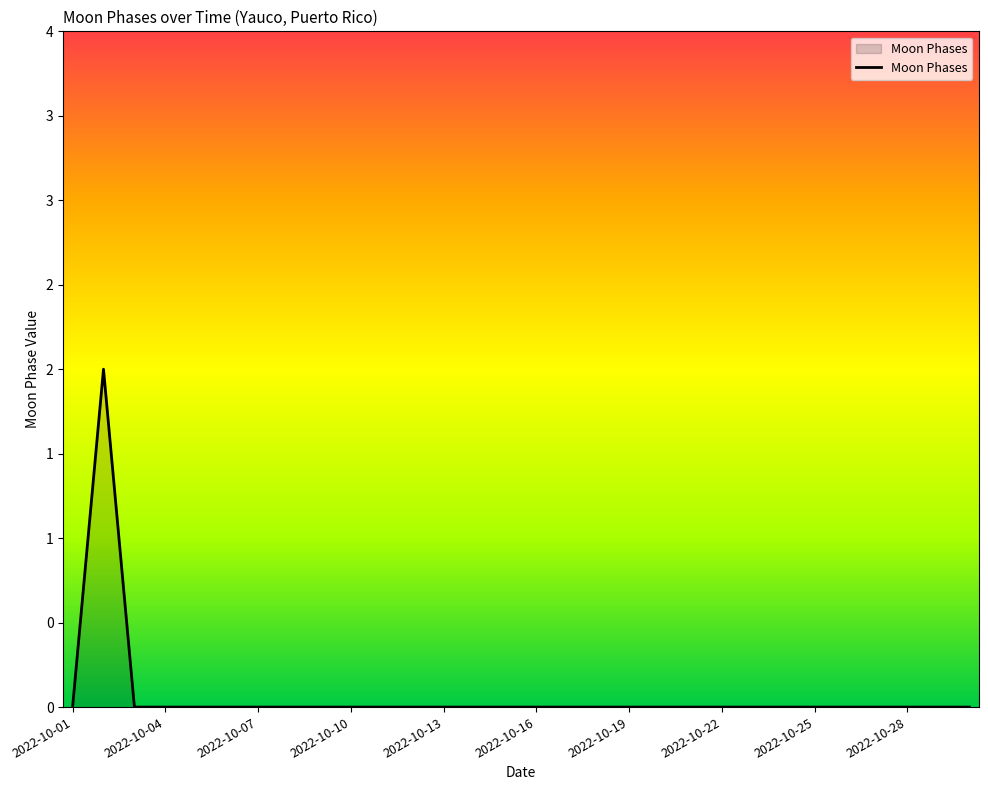

Does the chart display data point markers on the line(s)?

No